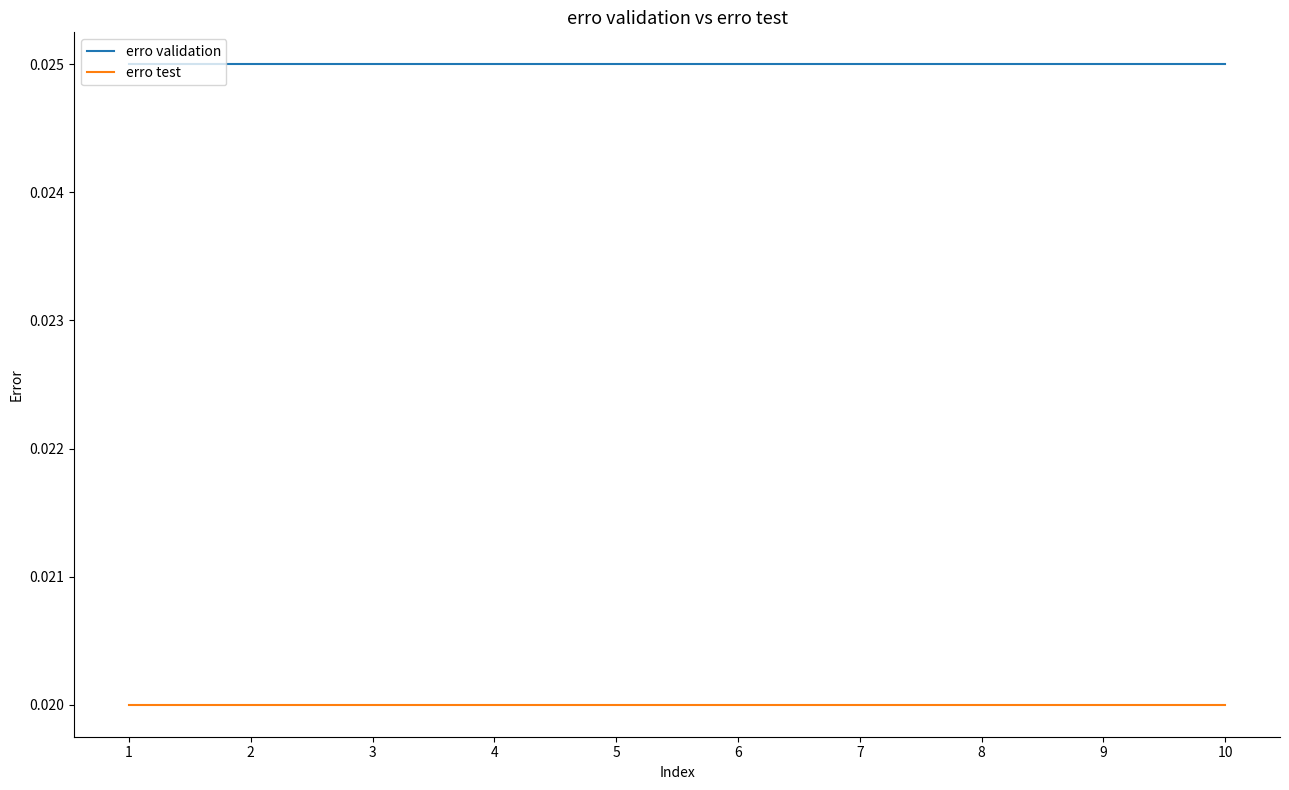

Is this an area chart (filled region under the line)?

No